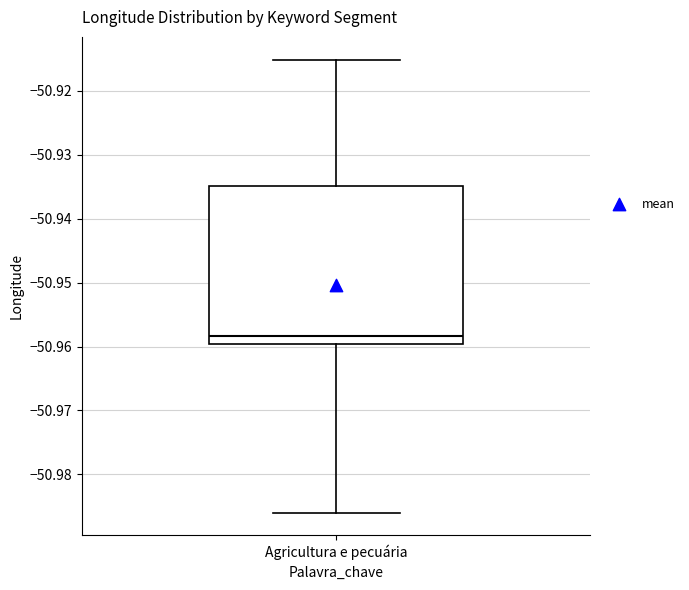

Read this box plot against the y-axis: the position of the median line, the range covered by the box, and the ends of both whiskers. The values are not printed on the chart, so give them approximately, as read against the axis.

median -50.958, box -50.960 to -50.935, whiskers -50.986 to -50.915